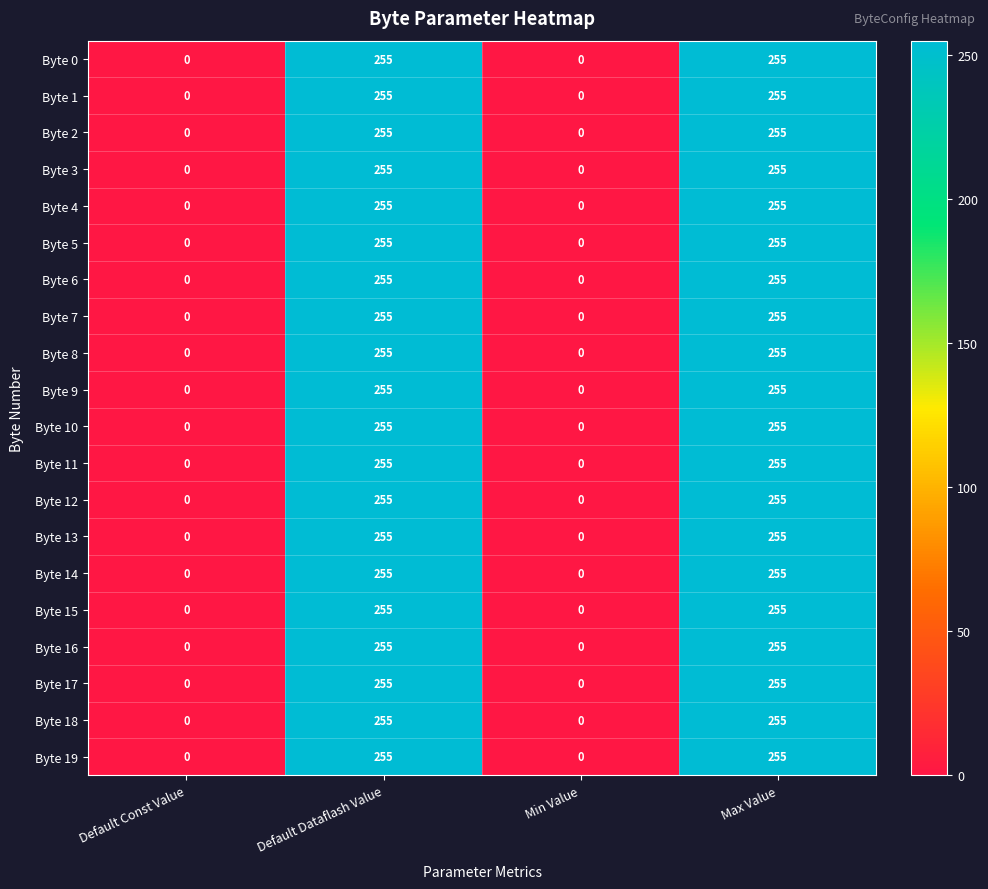

What is the highest value of the Byte 16 series?

255